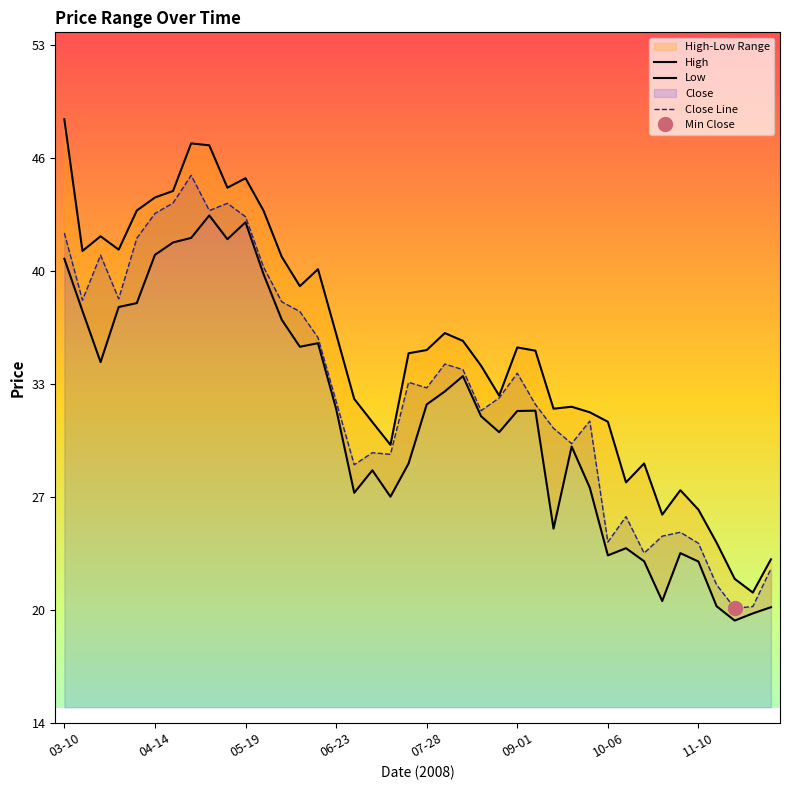

How many data points in Low are above 31?

22